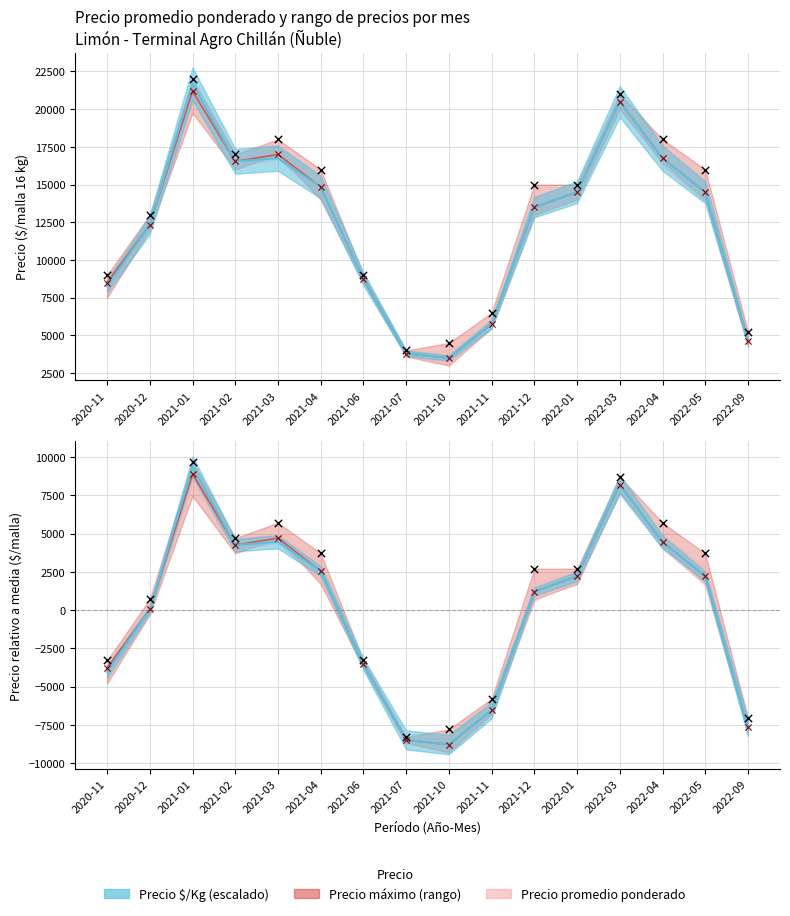

At how many categories does at least one series exceed -6822?

13